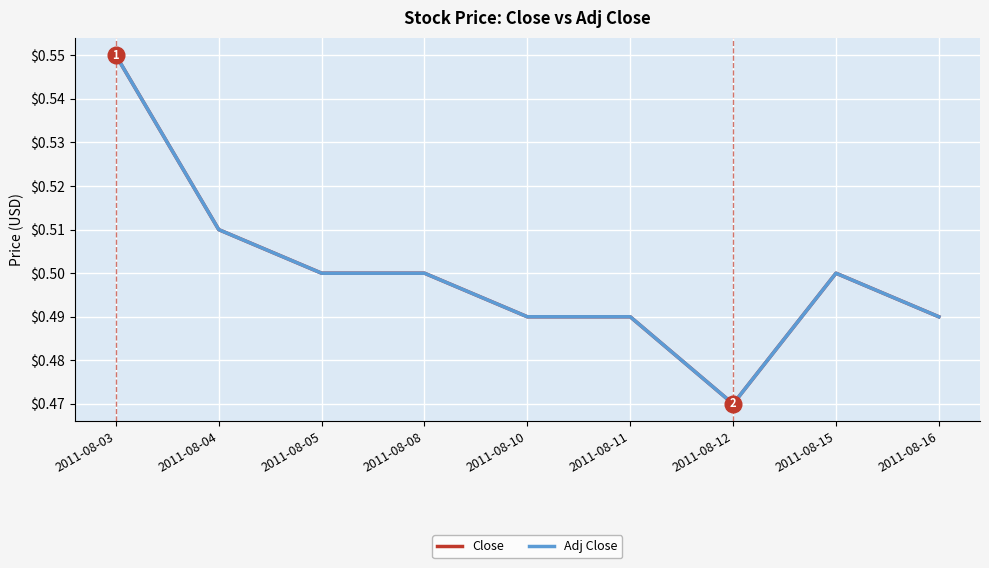

What is the sum of all Adj Close values?

4.5